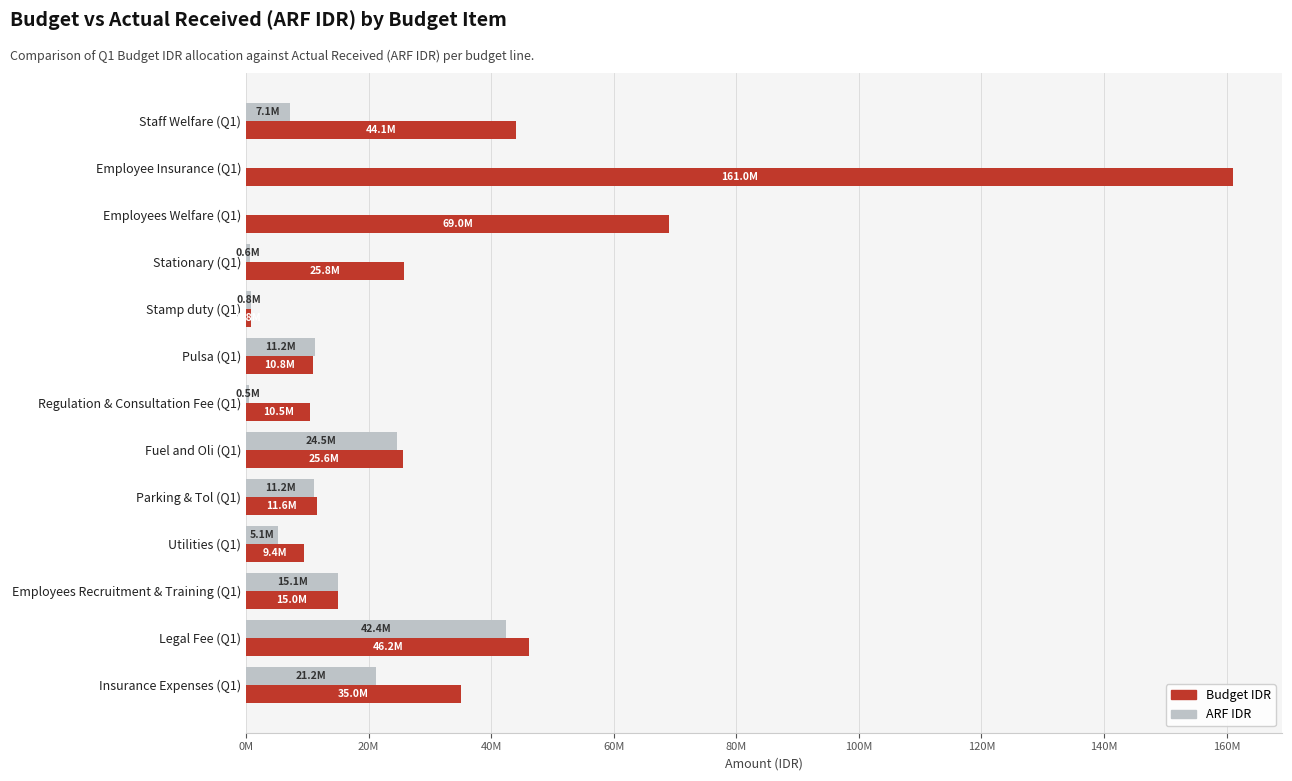

What is the maximum value for ARF IDR?

42415760